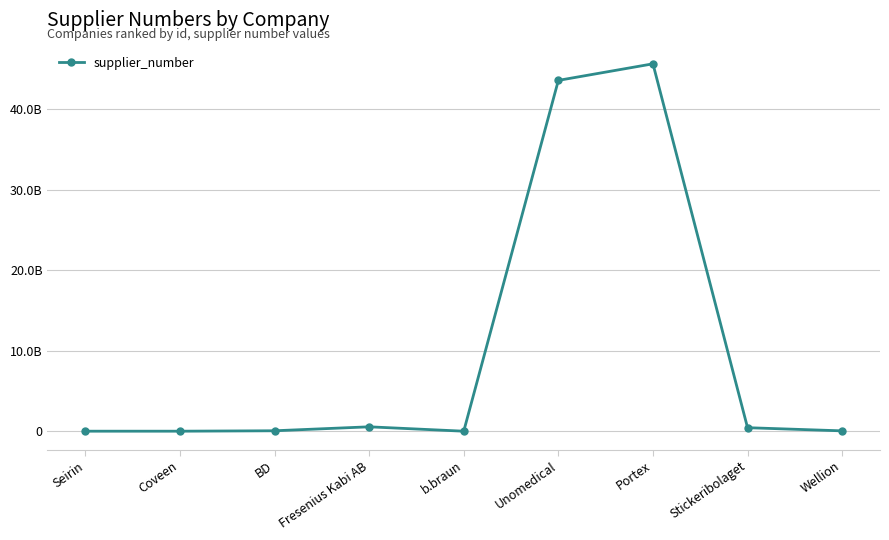

How many points are higher than both their immediate neighbors (excluding endpoints)?

2